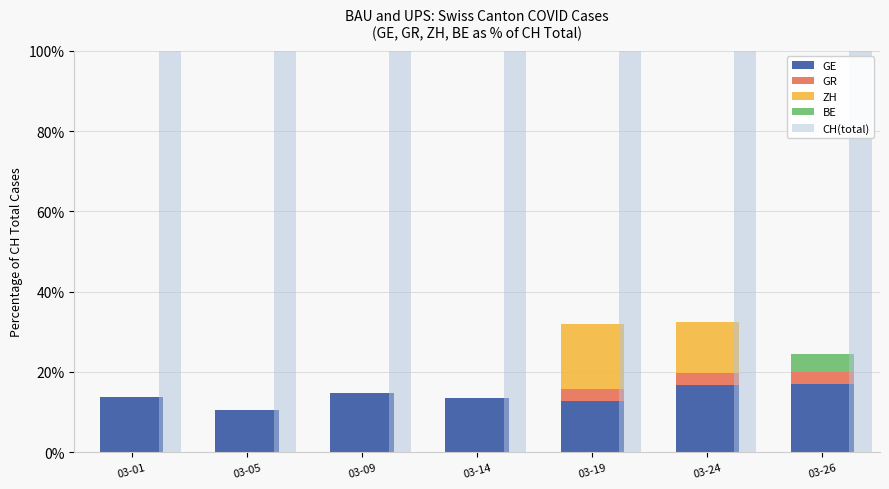

Count the number of categories in the chart.

7